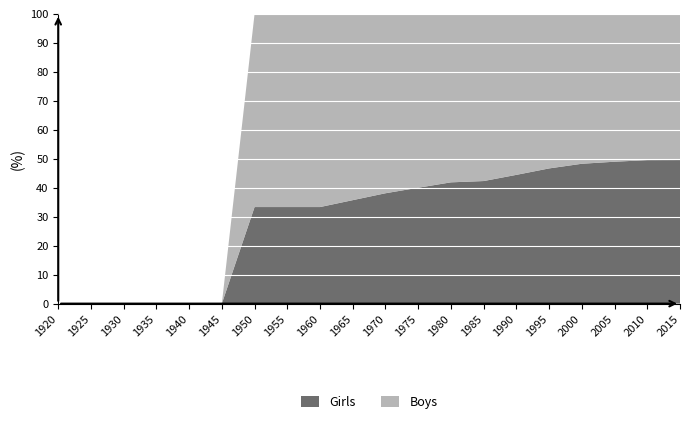

Is it true that Girls equals 33.3 at 1950?

True